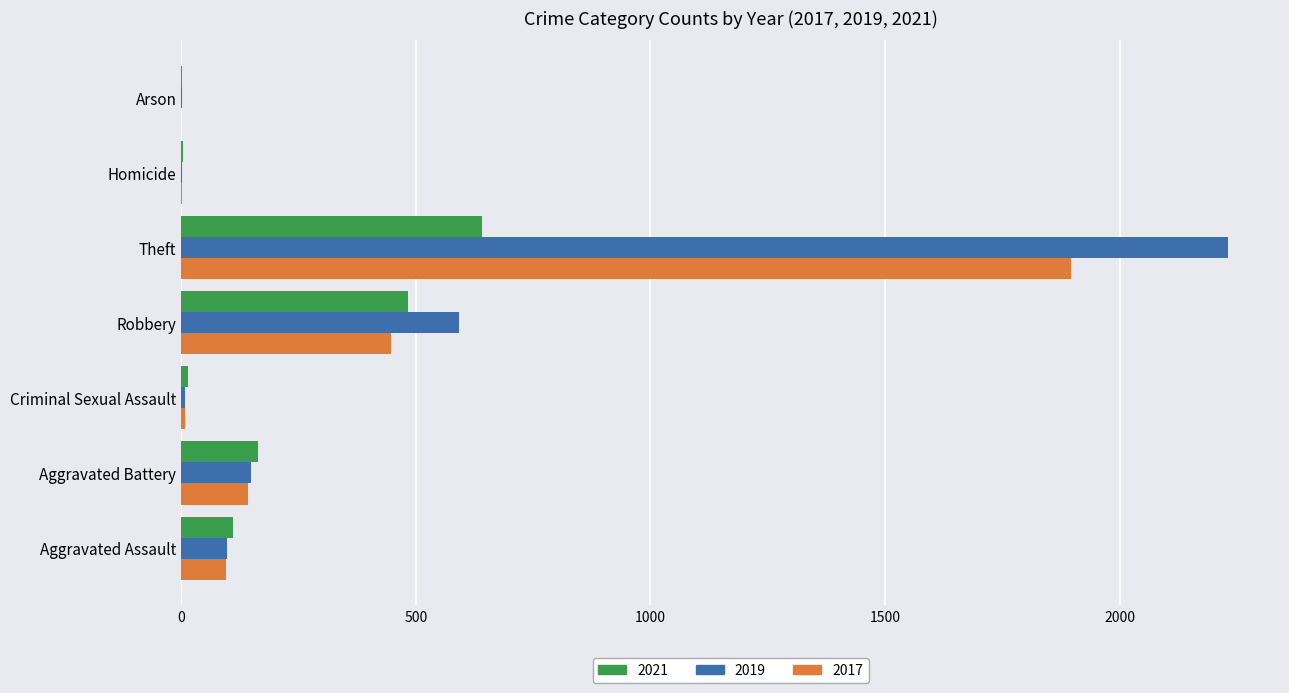

What is the difference between the 2019 values at Arson and Criminal Sexual Assault?

7